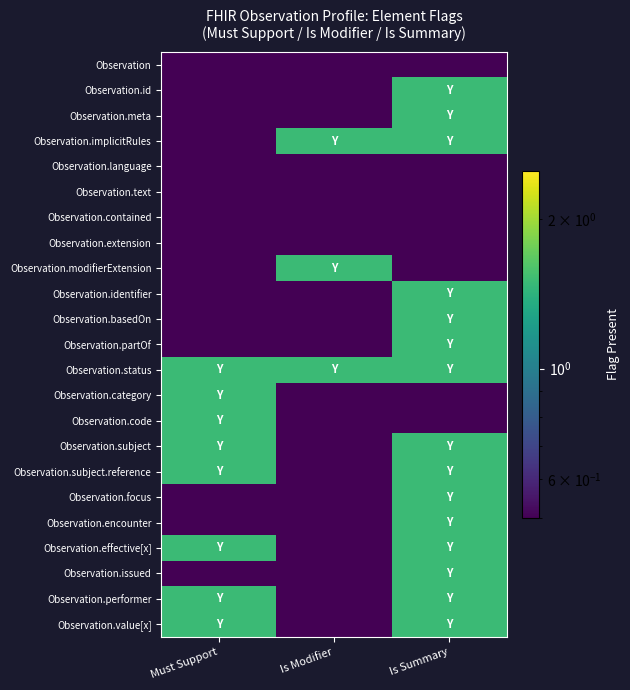

Reading right to left, what are all the values shown in this chart?

Observation: Is Summary=0.5	Is Modifier=0.5	Must Support=0.5
Observation.id: Is Summary=1.5	Is Modifier=0.5	Must Support=0.5
Observation.meta: Is Summary=1.5	Is Modifier=0.5	Must Support=0.5
Observation.implicitRules: Is Summary=1.5	Is Modifier=1.5	Must Support=0.5
Observation.language: Is Summary=0.5	Is Modifier=0.5	Must Support=0.5
Observation.text: Is Summary=0.5	Is Modifier=0.5	Must Support=0.5
Observation.contained: Is Summary=0.5	Is Modifier=0.5	Must Support=0.5
Observation.extension: Is Summary=0.5	Is Modifier=0.5	Must Support=0.5
Observation.modifierExtension: Is Summary=0.5	Is Modifier=1.5	Must Support=0.5
Observation.identifier: Is Summary=1.5	Is Modifier=0.5	Must Support=0.5
Observation.basedOn: Is Summary=1.5	Is Modifier=0.5	Must Support=0.5
Observation.partOf: Is Summary=1.5	Is Modifier=0.5	Must Support=0.5
Observation.status: Is Summary=1.5	Is Modifier=1.5	Must Support=1.5
Observation.category: Is Summary=0.5	Is Modifier=0.5	Must Support=1.5
Observation.code: Is Summary=0.5	Is Modifier=0.5	Must Support=1.5
Observation.subject: Is Summary=1.5	Is Modifier=0.5	Must Support=1.5
Observation.subject.reference: Is Summary=1.5	Is Modifier=0.5	Must Support=1.5
Observation.focus: Is Summary=1.5	Is Modifier=0.5	Must Support=0.5
Observation.encounter: Is Summary=1.5	Is Modifier=0.5	Must Support=0.5
Observation.effective[x]: Is Summary=1.5	Is Modifier=0.5	Must Support=1.5
Observation.issued: Is Summary=1.5	Is Modifier=0.5	Must Support=0.5
Observation.performer: Is Summary=1.5	Is Modifier=0.5	Must Support=1.5
Observation.value[x]: Is Summary=1.5	Is Modifier=0.5	Must Support=1.5